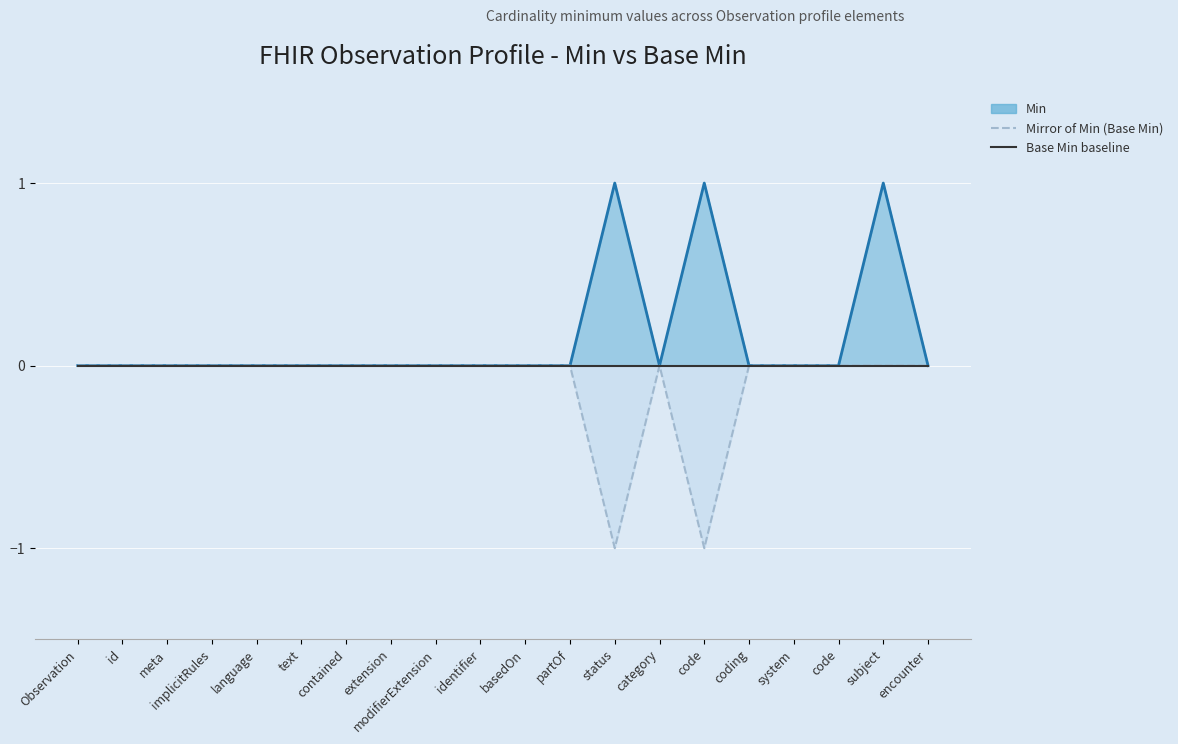

True or false: Base Min (zero baseline) and Mirror of Min (Base Min) cross at least once.

False